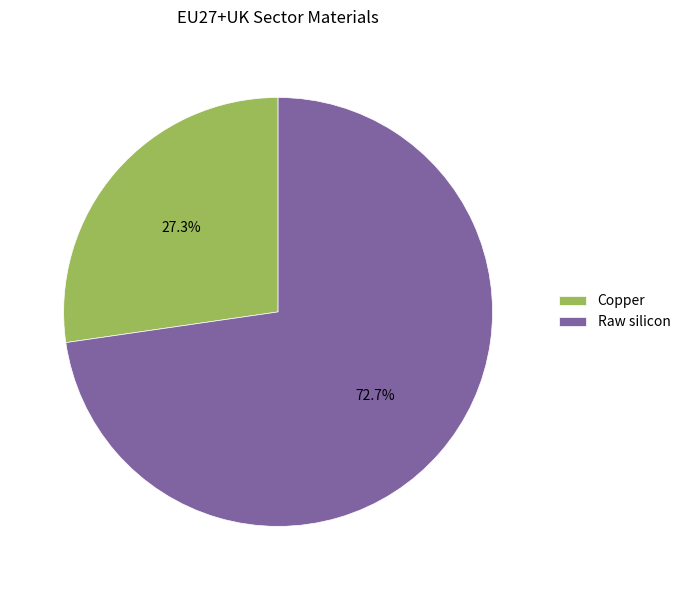

To the nearest percent, what is the difference between the largest and smallest slice percentages?

45%